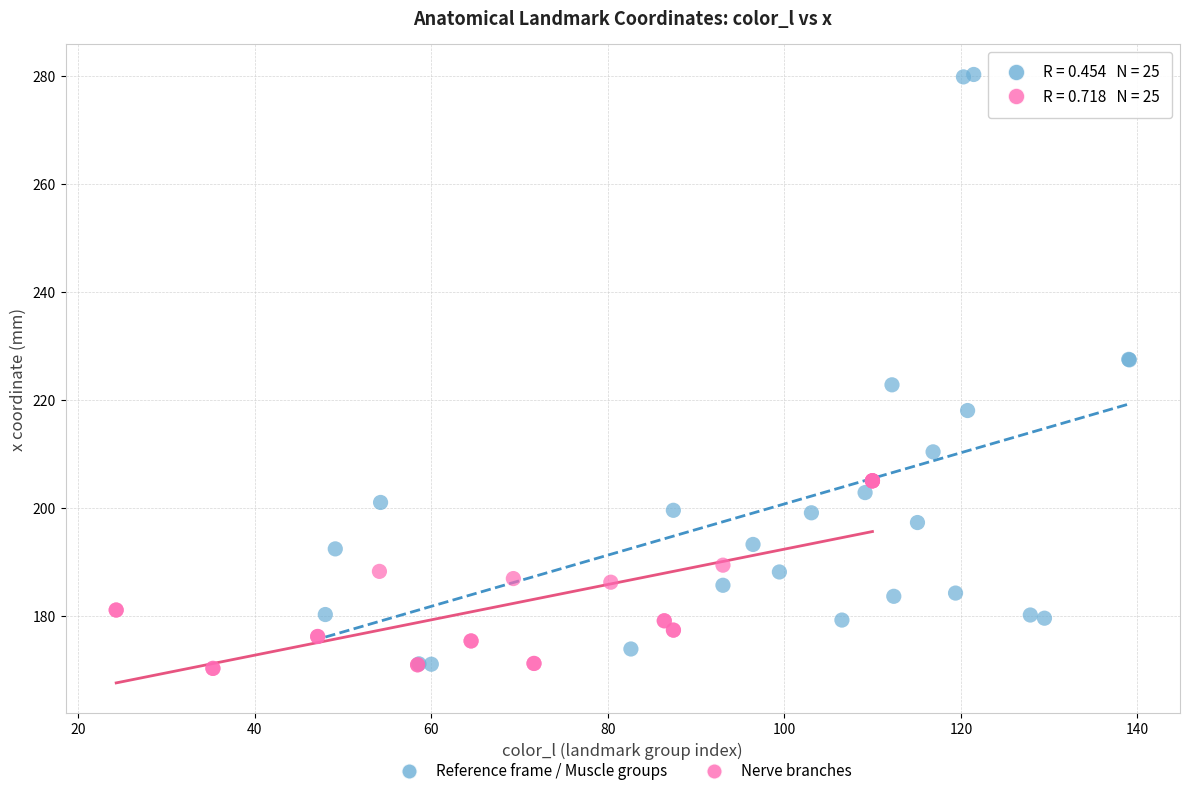

Which series has the largest Y range (max minus min)?

Reference frame / Muscle groups